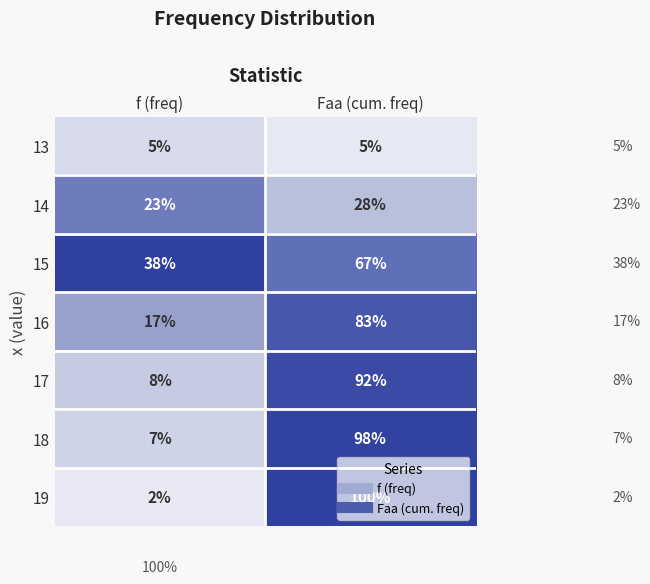

What is the approximate value of 18 at f (freq), to the nearest 5?

5